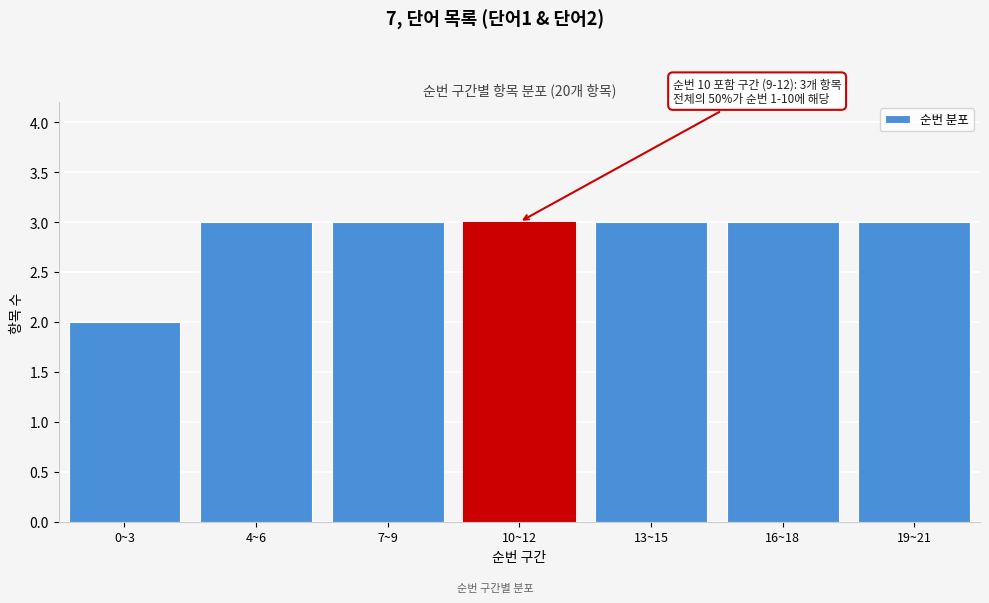

Reading left to right, list all the values displayed in this chart.

2	3	3	3	3	3	3